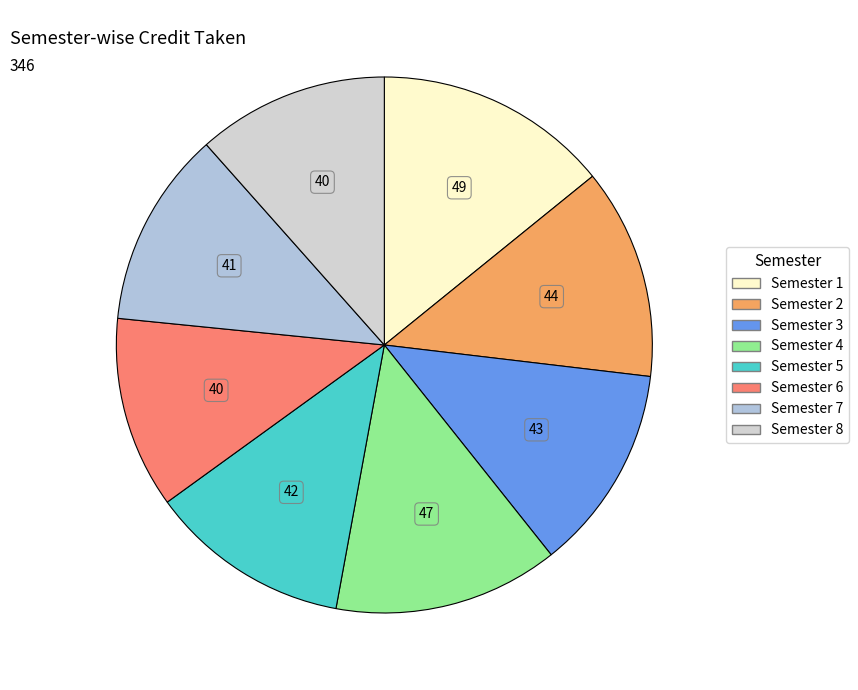

How many slices are in this pie chart?

8